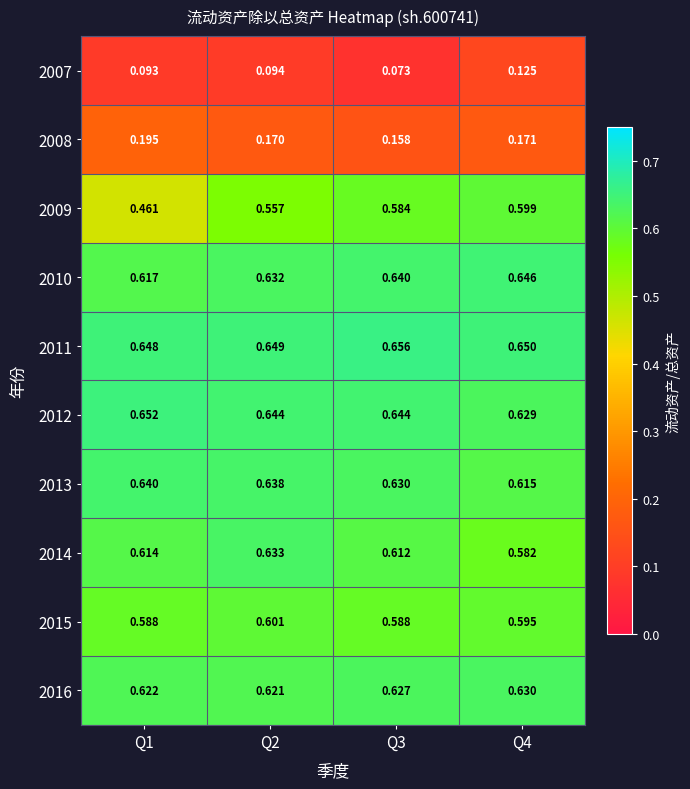

Is the value of 2016 at Q3 greater than the value of 2015 at Q2?

Yes